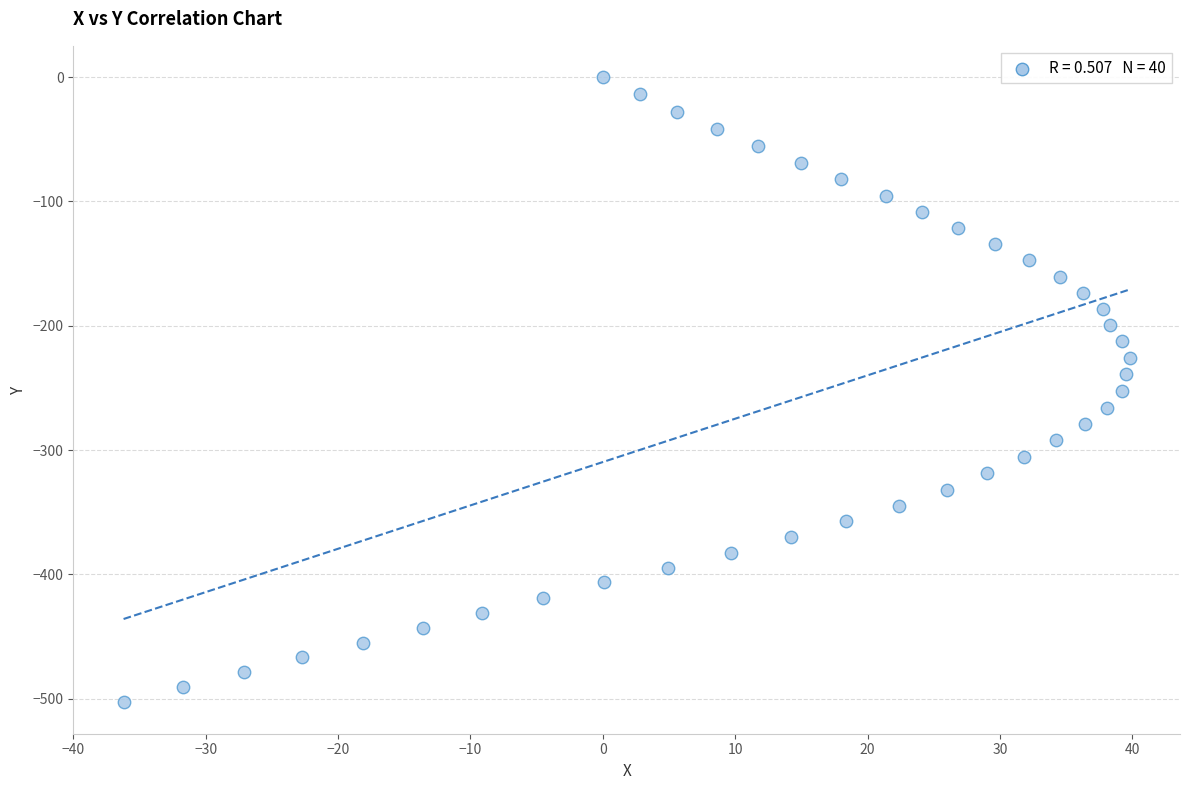

What is the range of Y values (max minus min)?

503.0